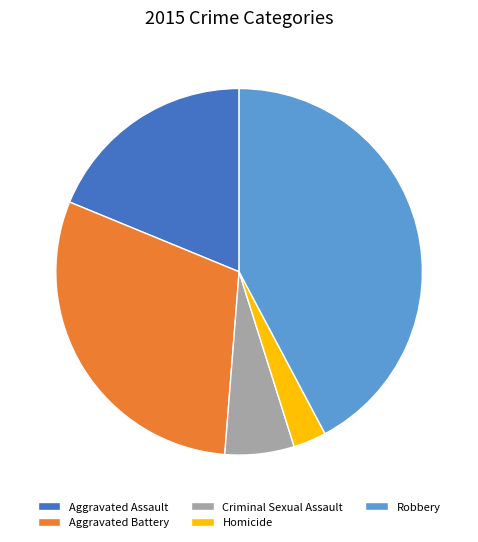

Is there any slice that represents more than half of the pie?

No